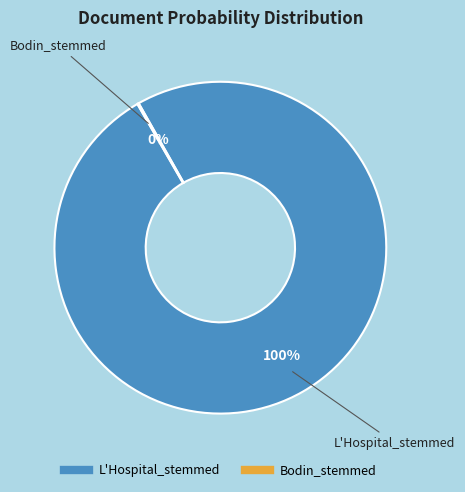

Does any single category account for the majority?

Yes